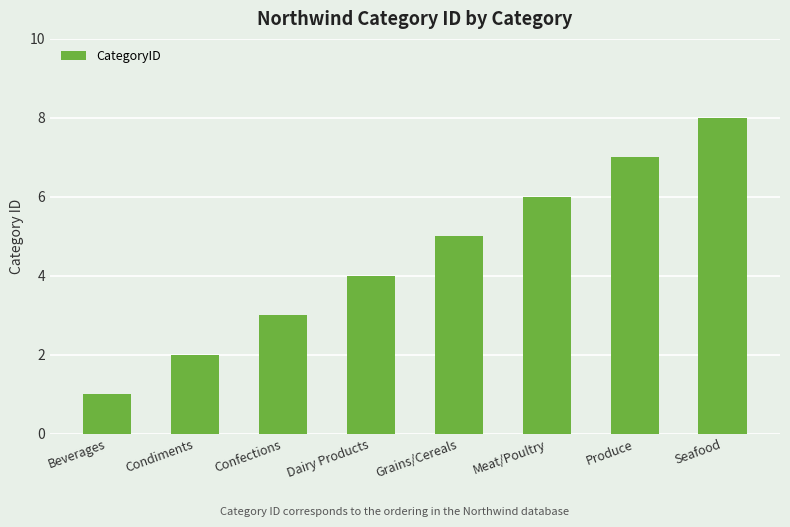

What is the label of the 6th bar from the right?

Confections